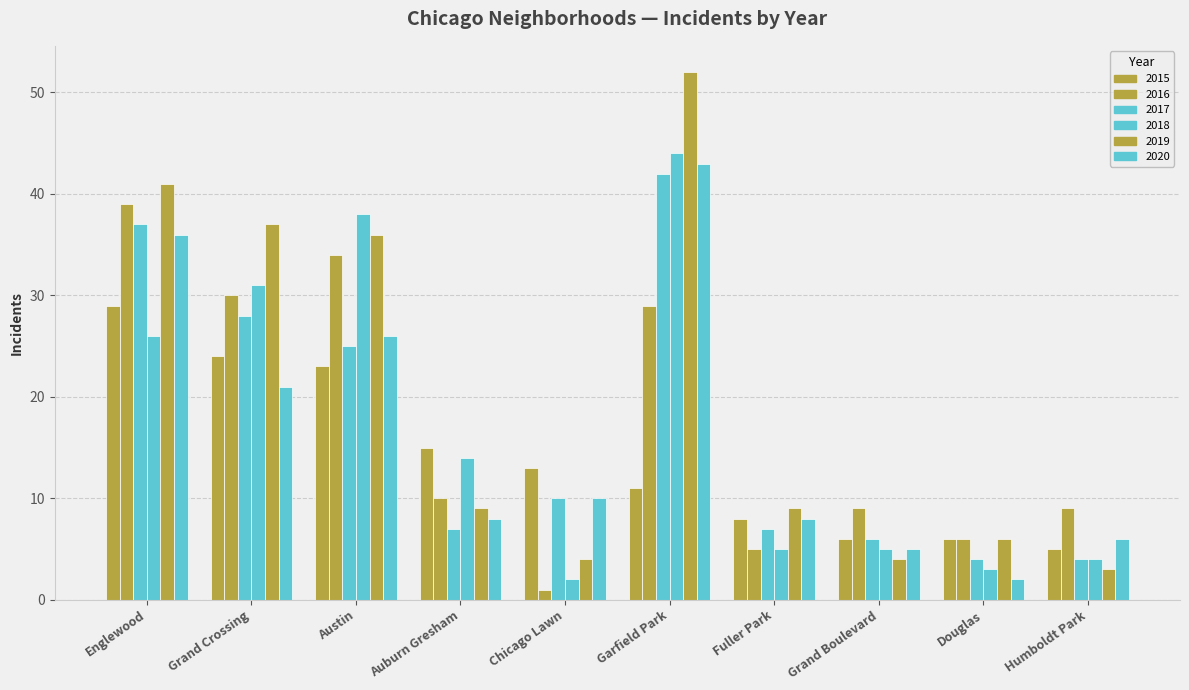

How many bars are there in each group?

6